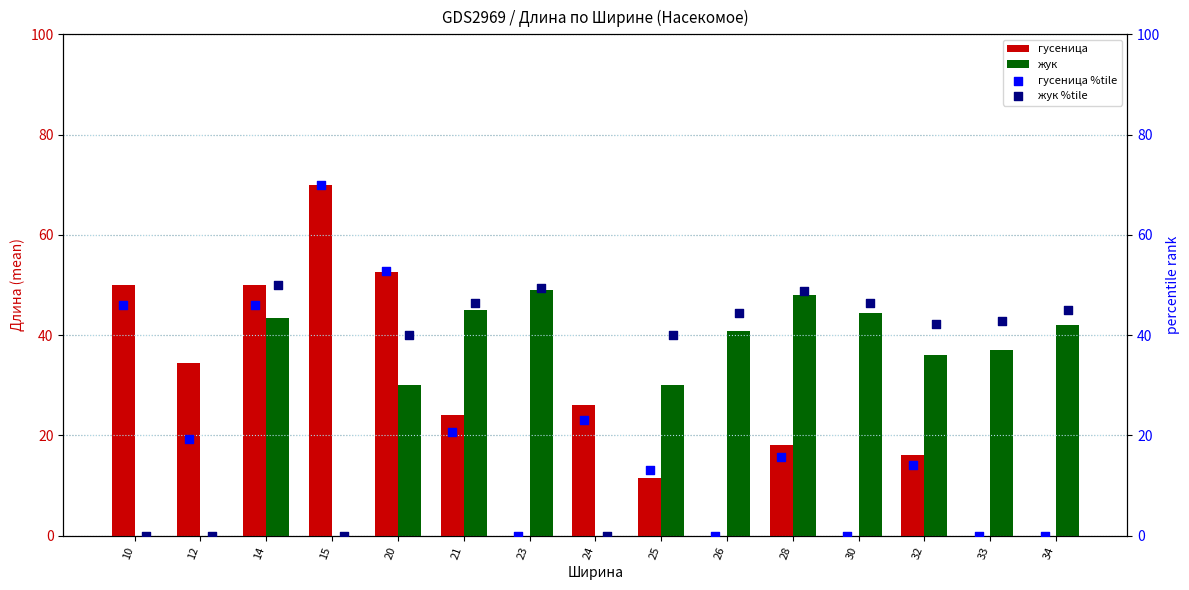

Which series has the largest total across all categories?

жук %tile